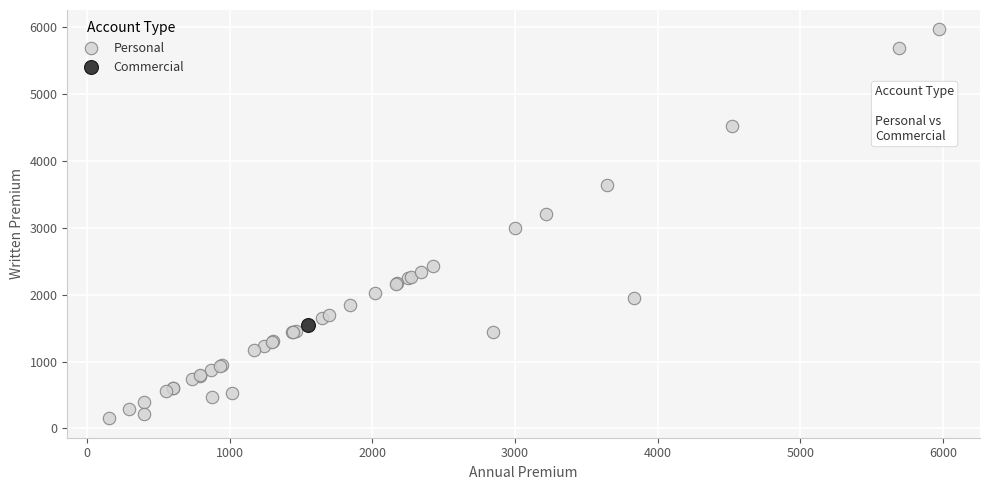

What are all the series names shown in the legend?

Personal, Commercial